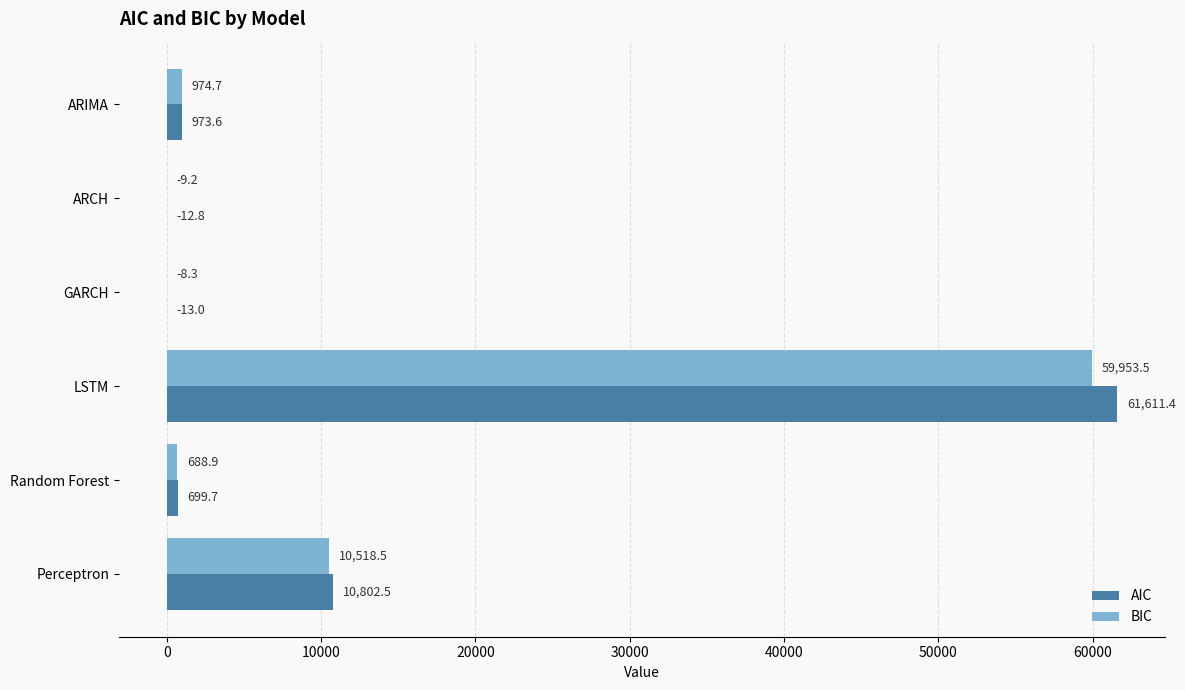

Is it true that AIC equals 24820.4 at LSTM?

False